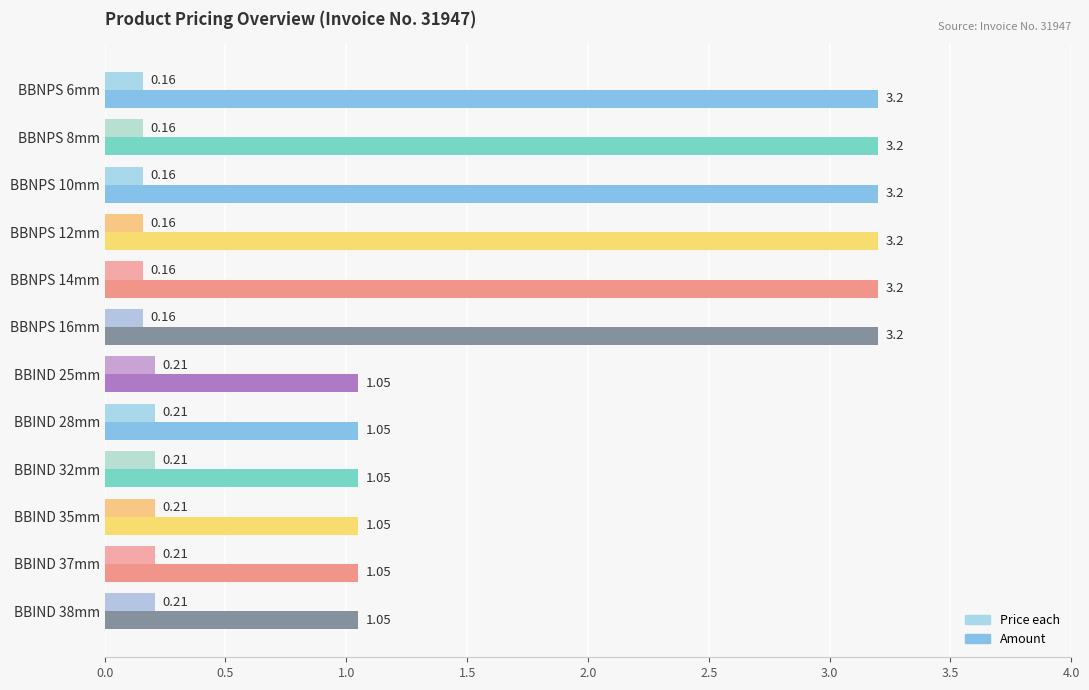

Count the Price each values in the range 0 to 1.

12